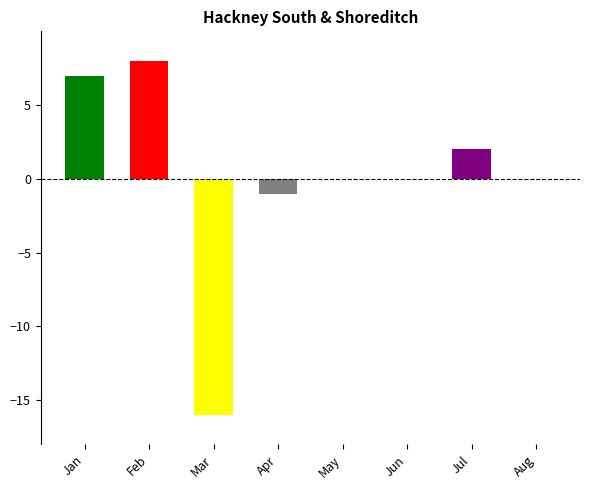

The chart shows a value of 0 at Aug. True or false?

True